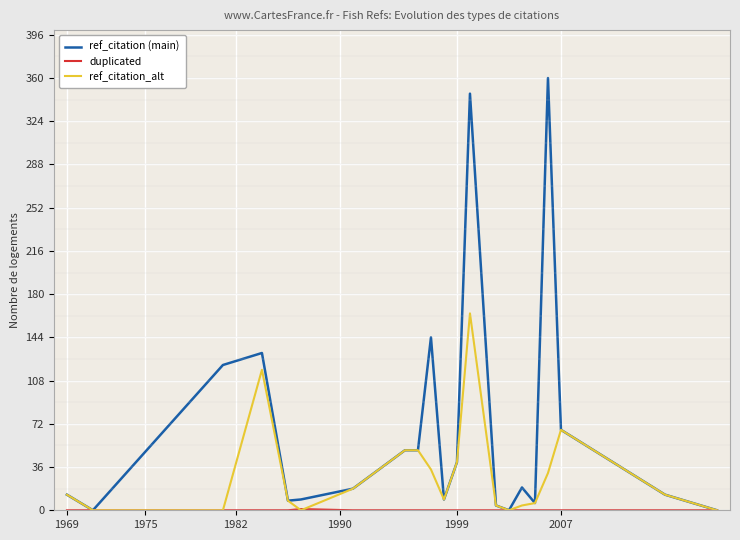

What is the value of the ref_citation (main) point at the 19th from the left?

67